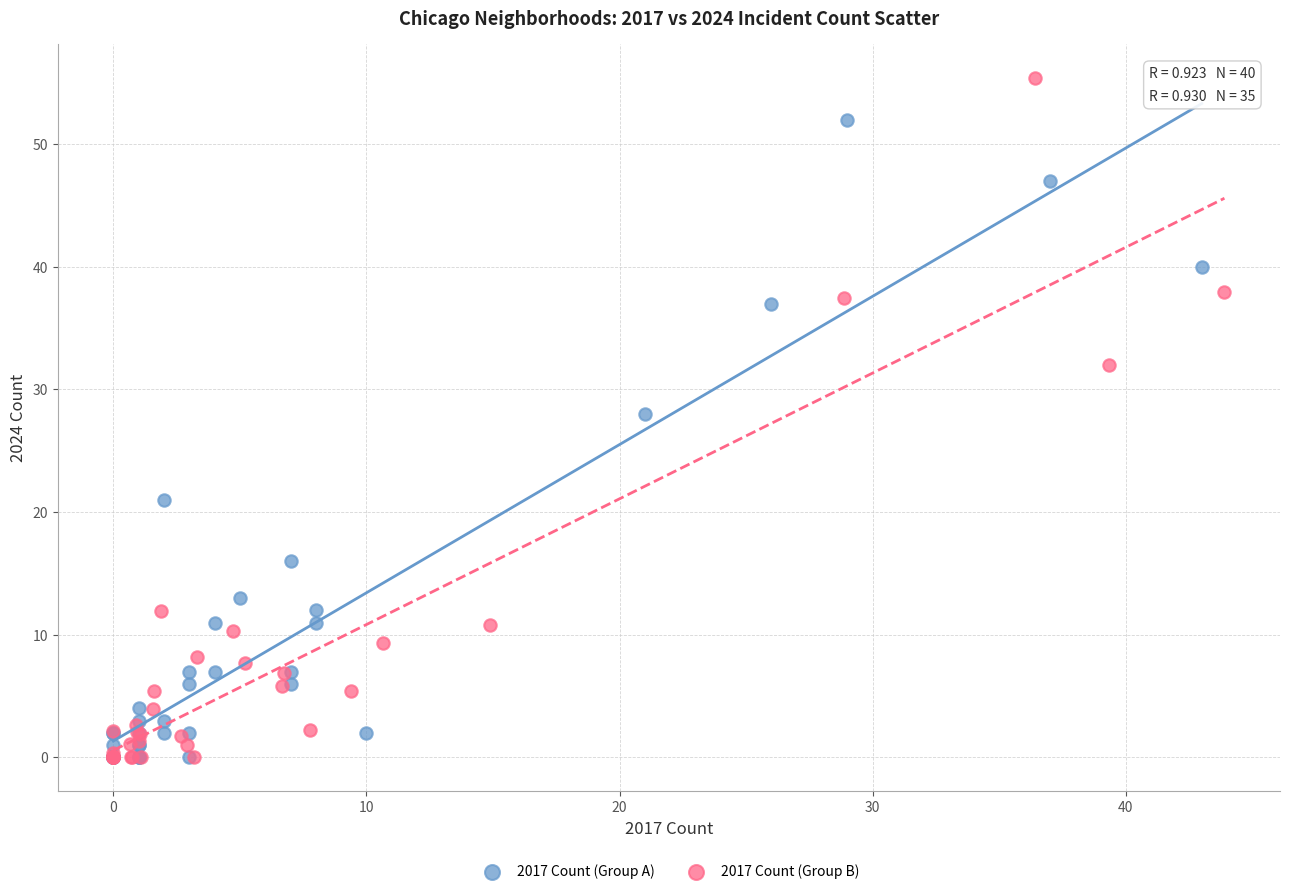

Which series has the widest spread of Y values?

2017 Count (Group B)